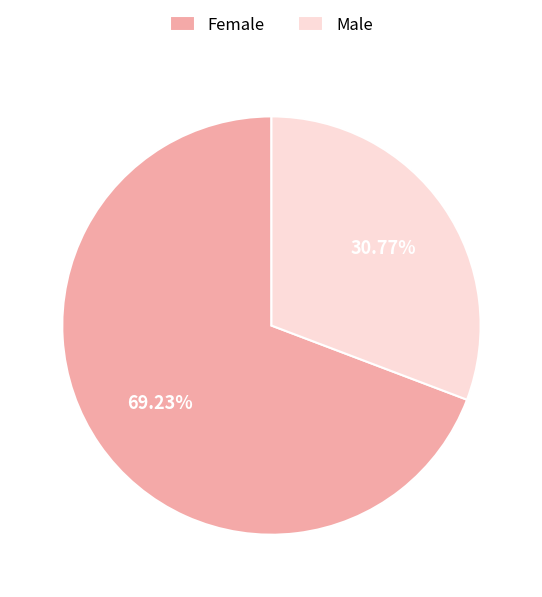

The Female slice represents 69% of the pie. True or false?

True